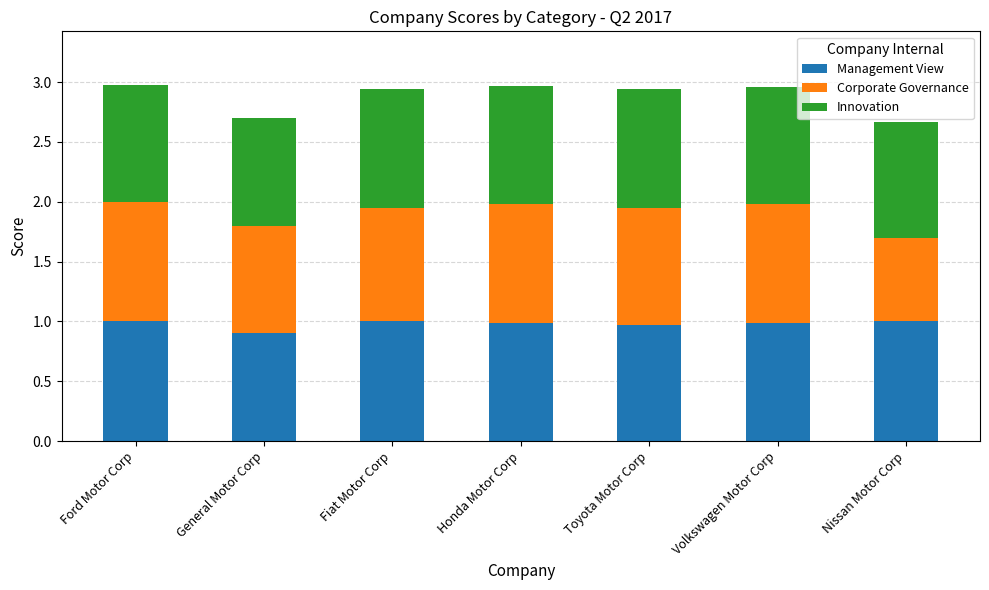

What is the maximum value for Management View?

1.0